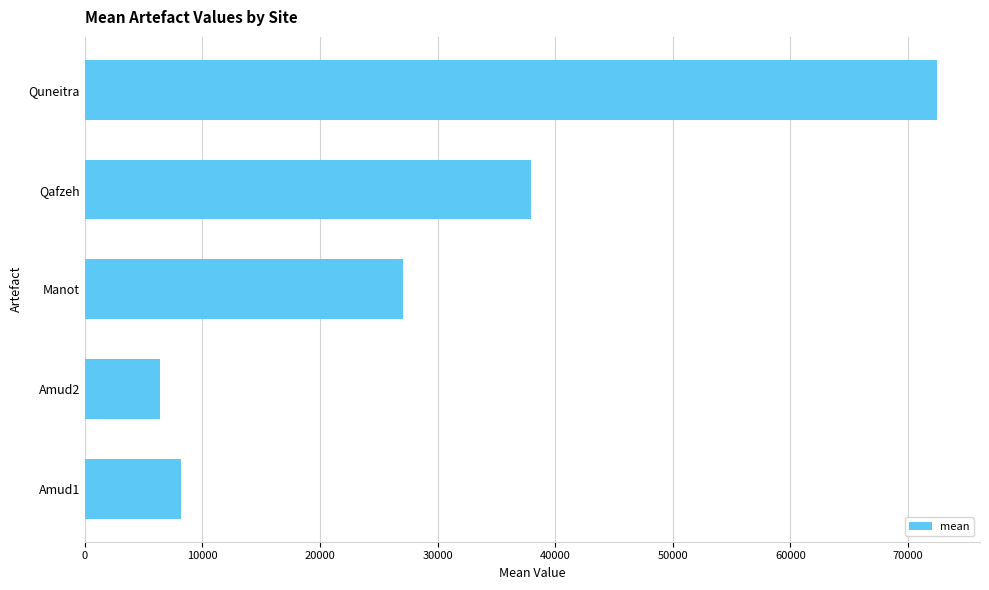

List the labels in order of value, smallest first.

Amud2, Amud1, Manot, Qafzeh, Quneitra